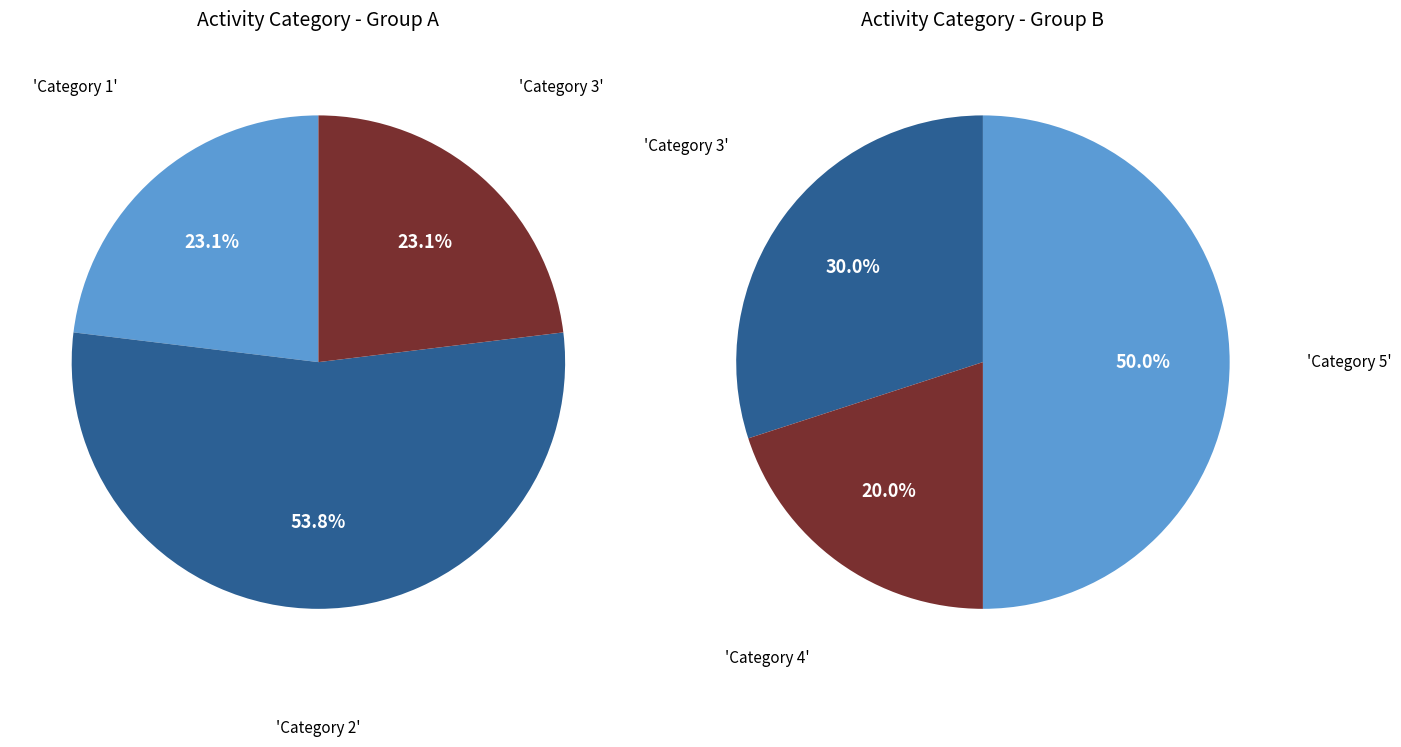

What is the largest slice in the pie chart?

2